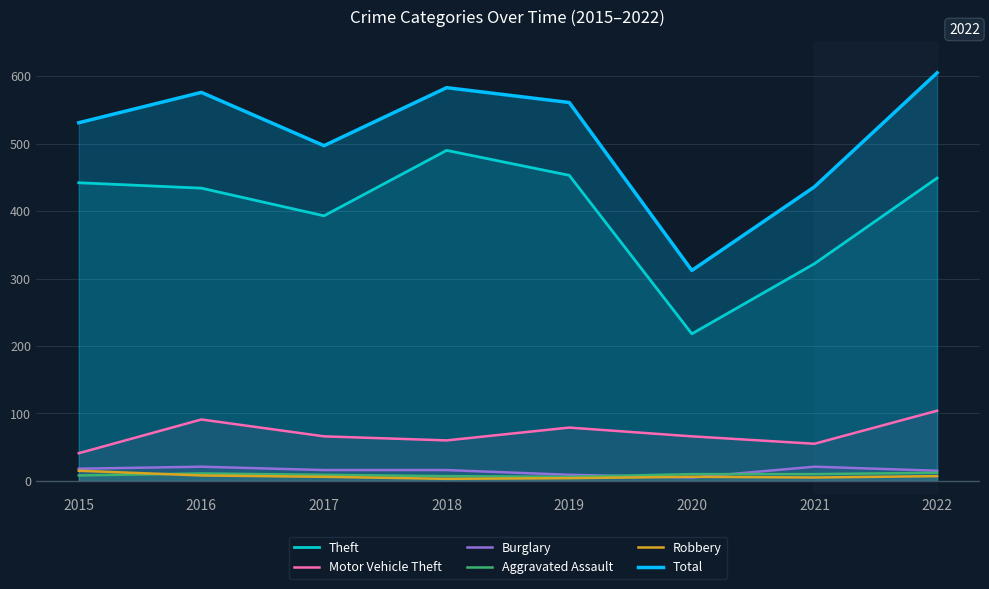

What are all the series names shown in the legend?

Theft, Motor Vehicle Theft, Burglary, Aggravated Assault, Robbery, Total